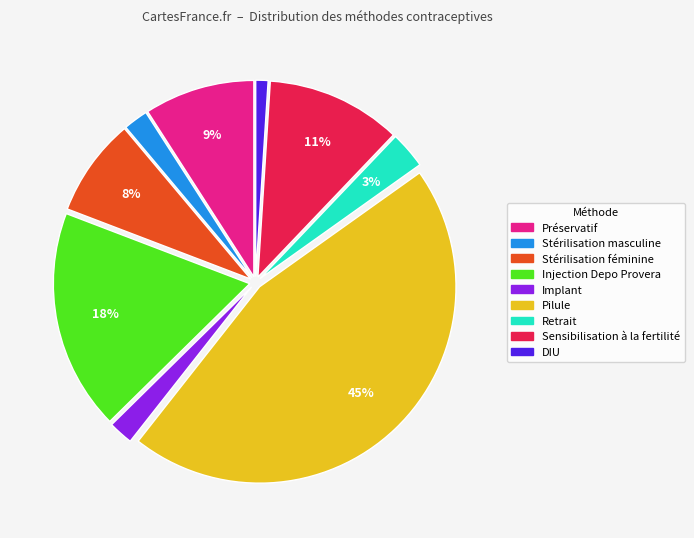

How many slices are in this pie chart?

9